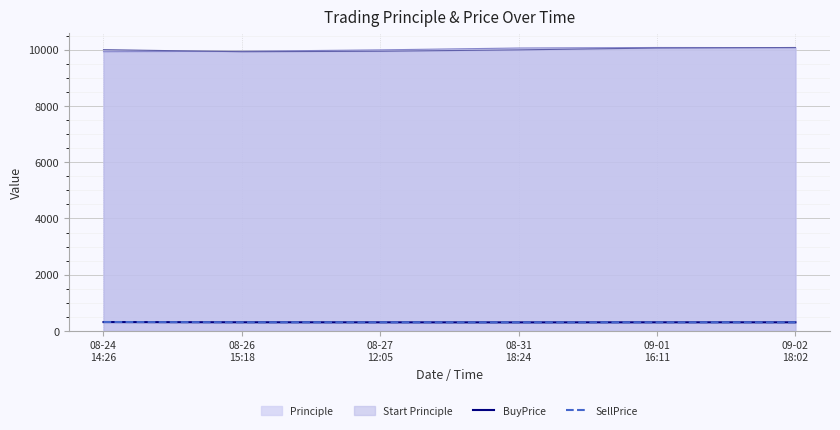

What is the greatest value displayed?

10076.7